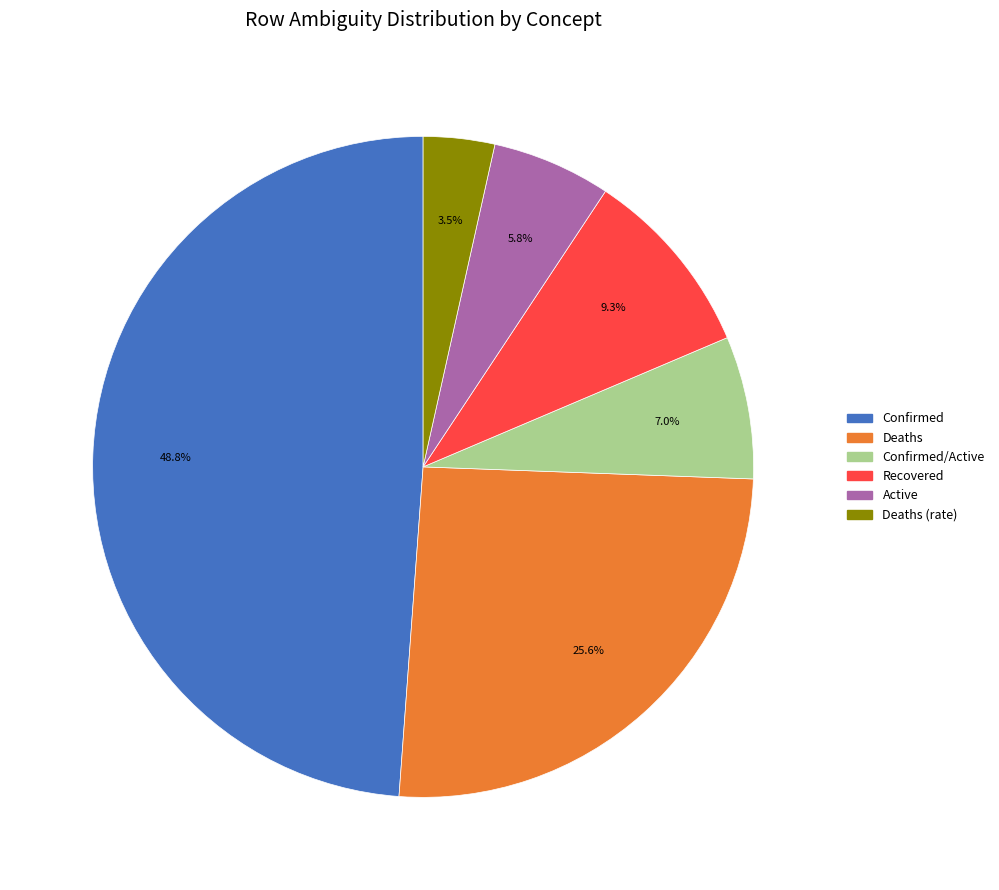

Combined, do Active and Recovered account for over 50%?

No